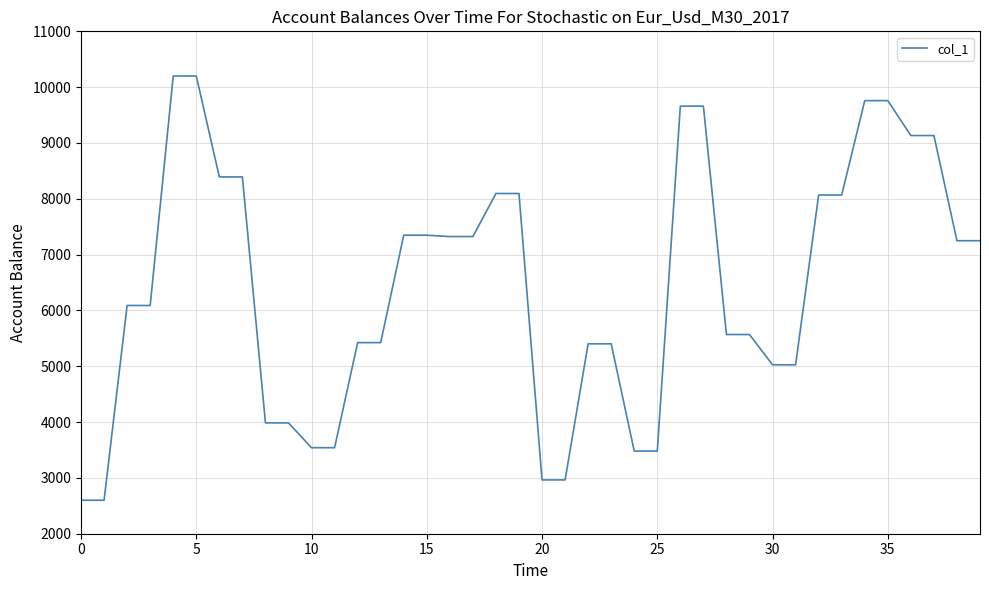

What is the minimum value shown in the chart?

2600.0